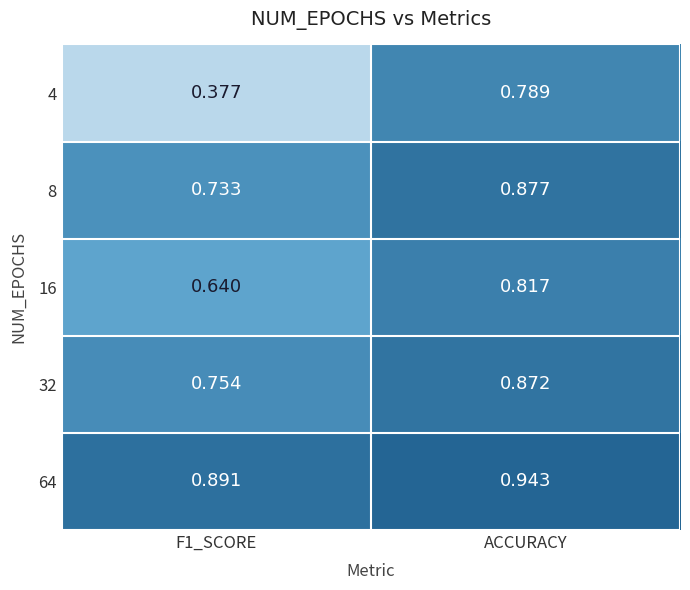

List the series in order of their peak value, highest first.

64, 8, 32, 16, 4